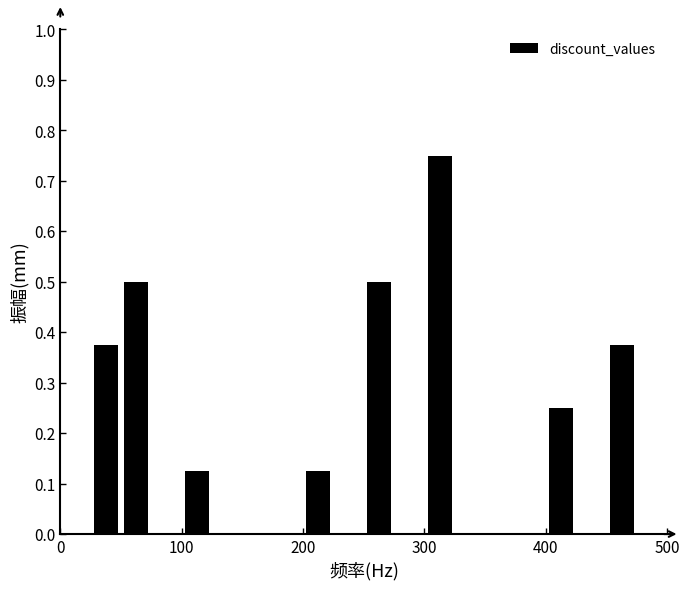

Around what value on the x-axis is the tallest bar? Give the approximate position of its centre, as read against the axis.

310